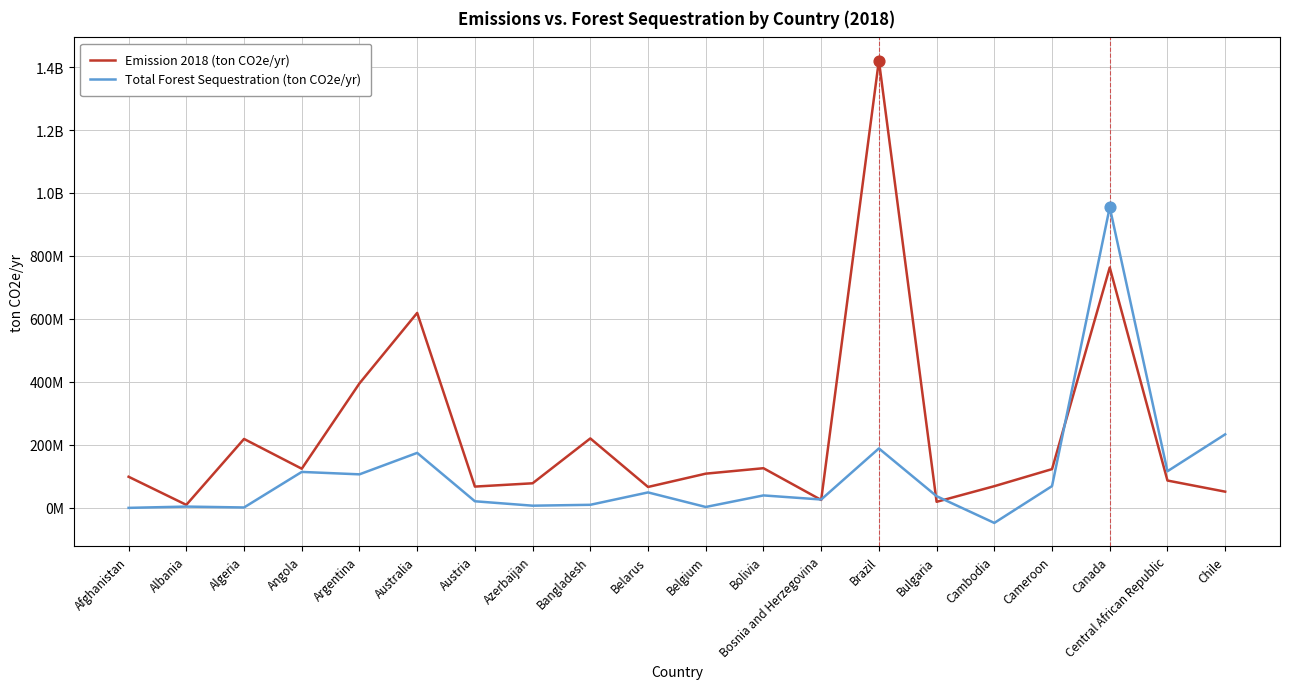

Is this an area chart (filled region under the line)?

No